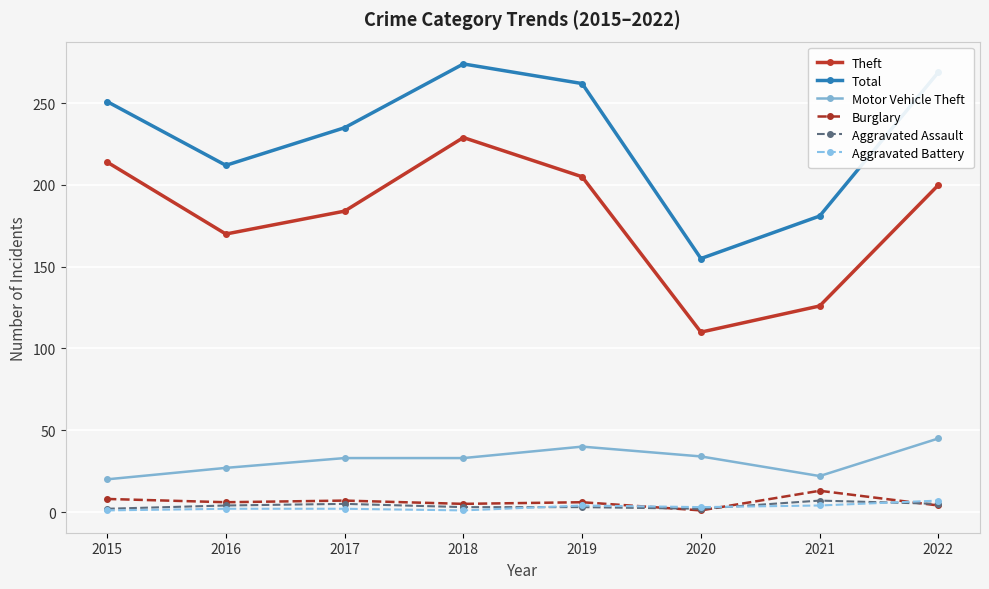

True or false: Theft and Burglary intersect in this chart.

False